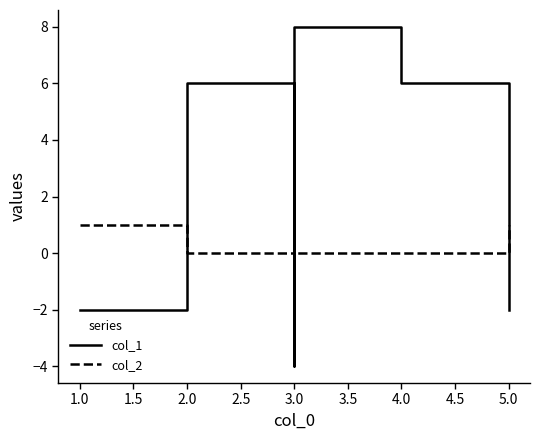

At how many categories does at least one series exceed 1?

4